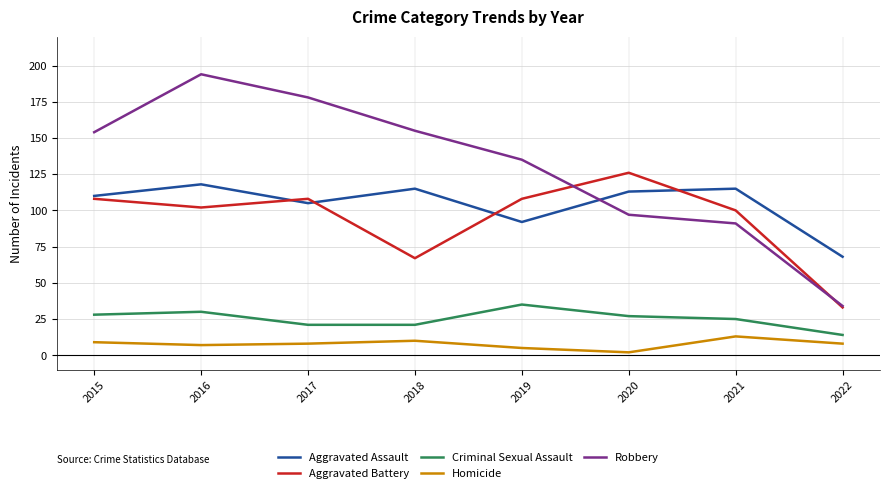

True or false: Criminal Sexual Assault and Robbery cross at least once.

False